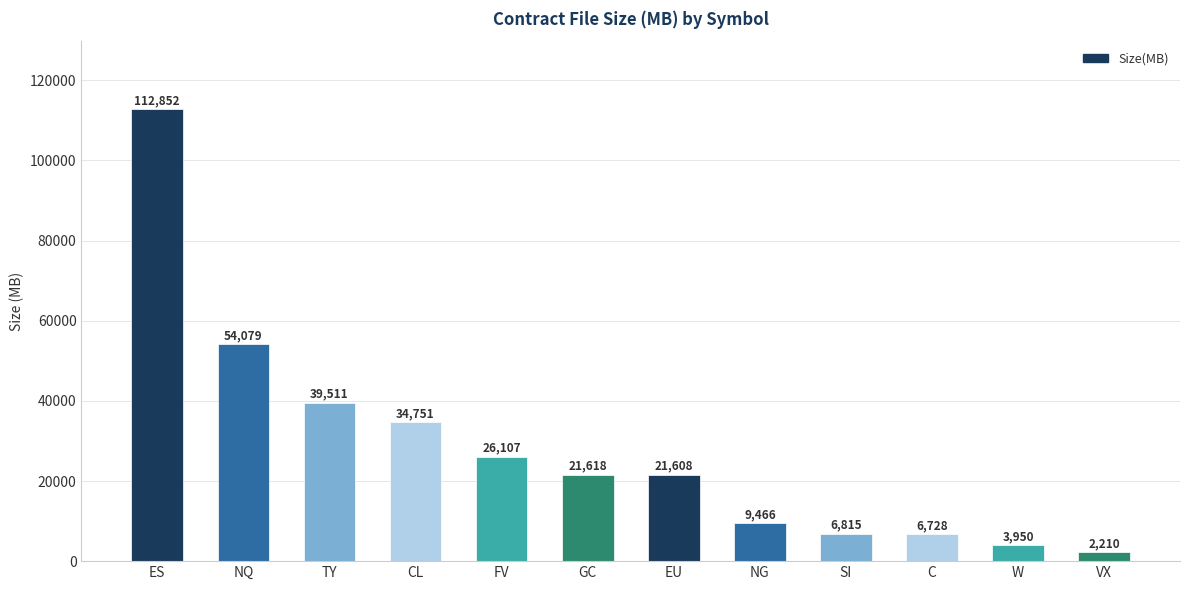

Count the number of data series in this chart.

1